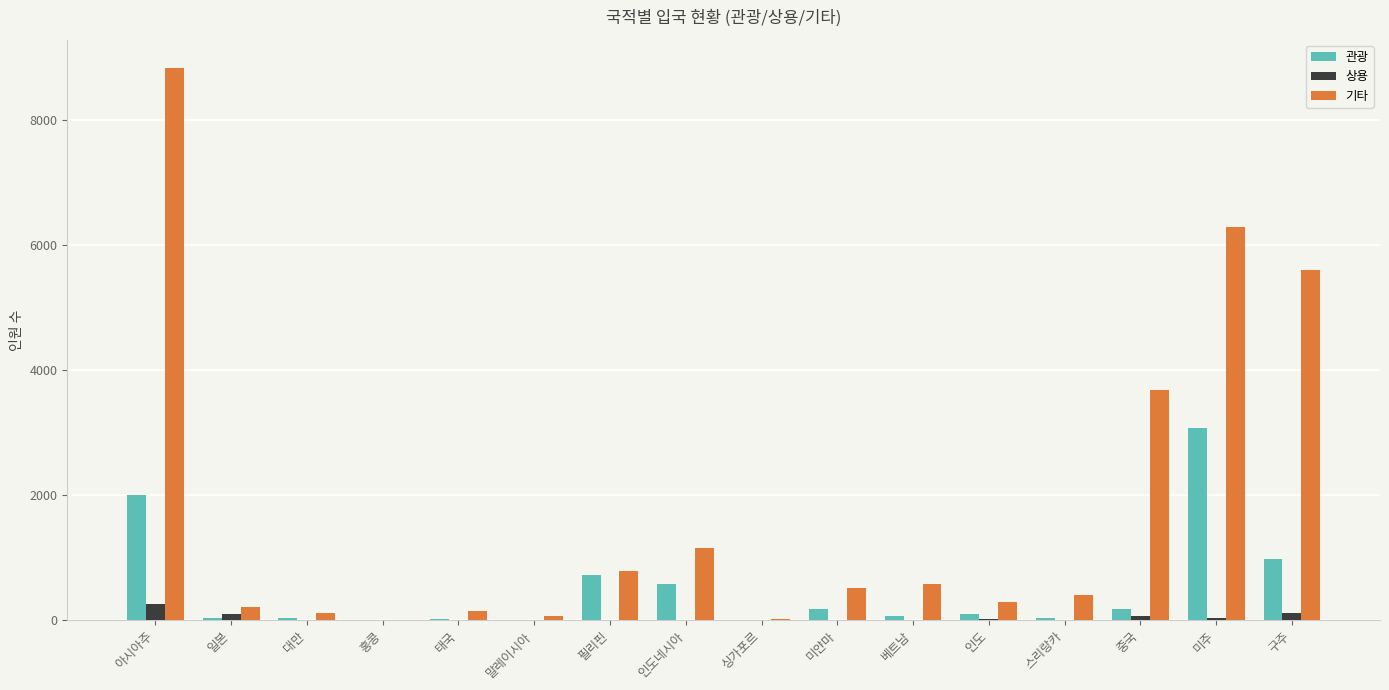

How many groups of bars are there?

16